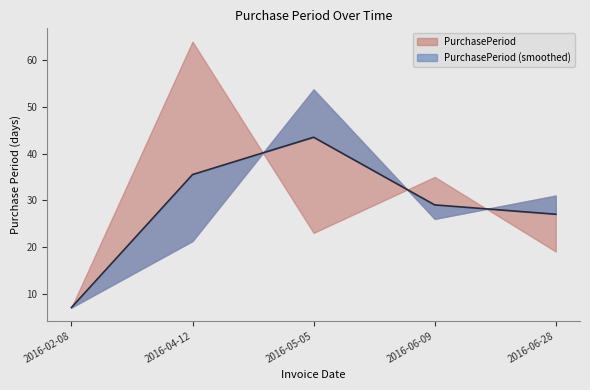

Does the chart have visible grid lines?

No